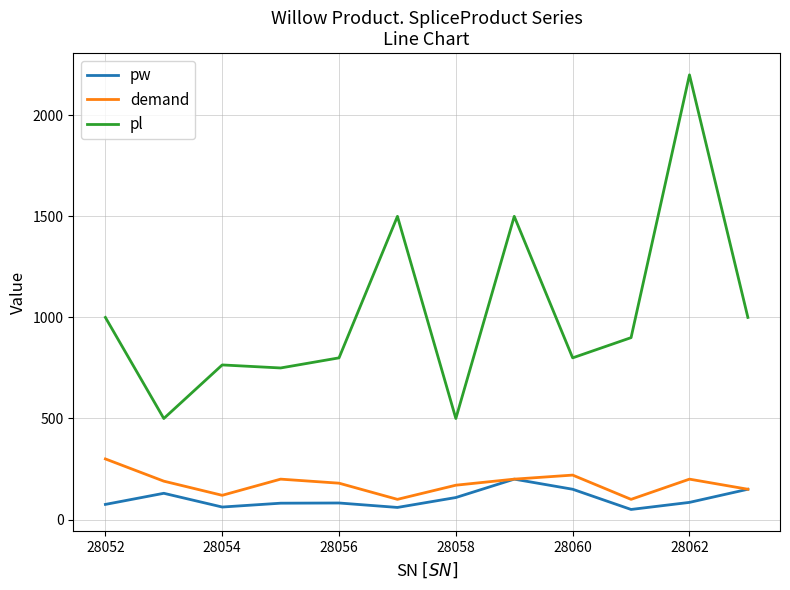

Does the chart display data point markers on the line(s)?

No